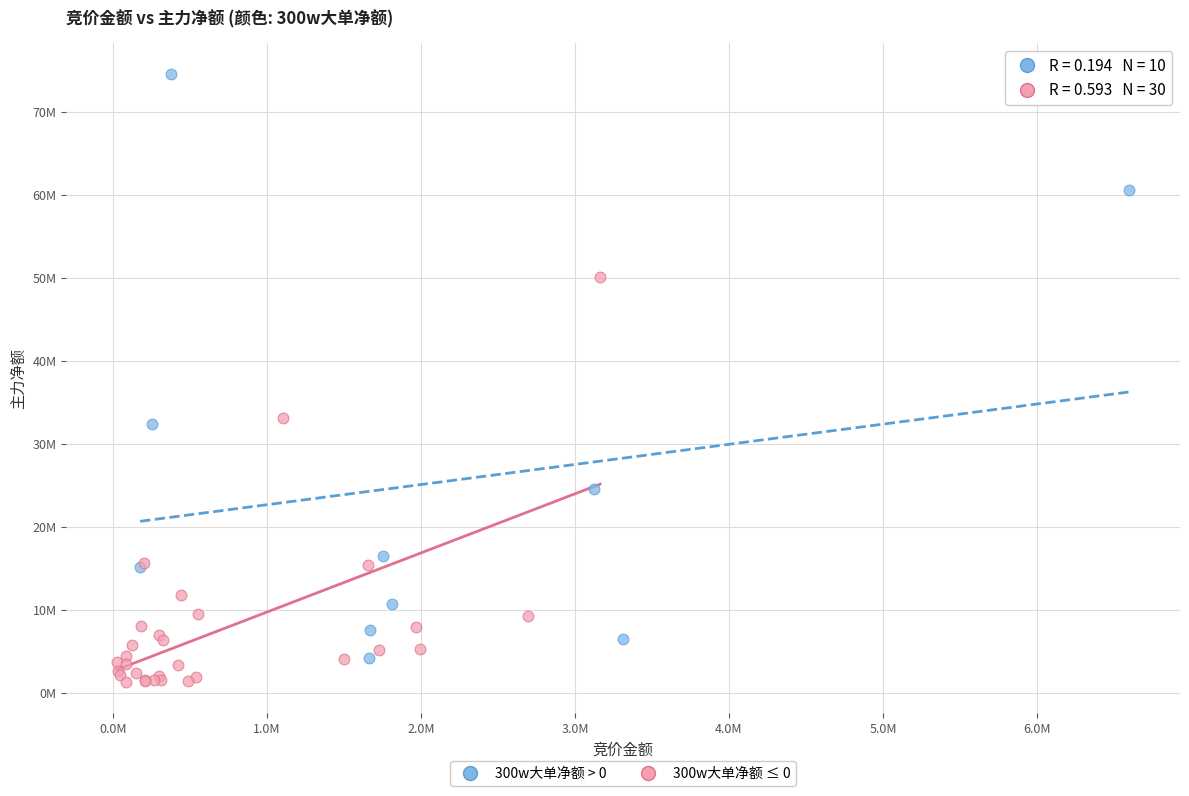

Which series reaches the maximum Y coordinate?

300w大单净额 > 0